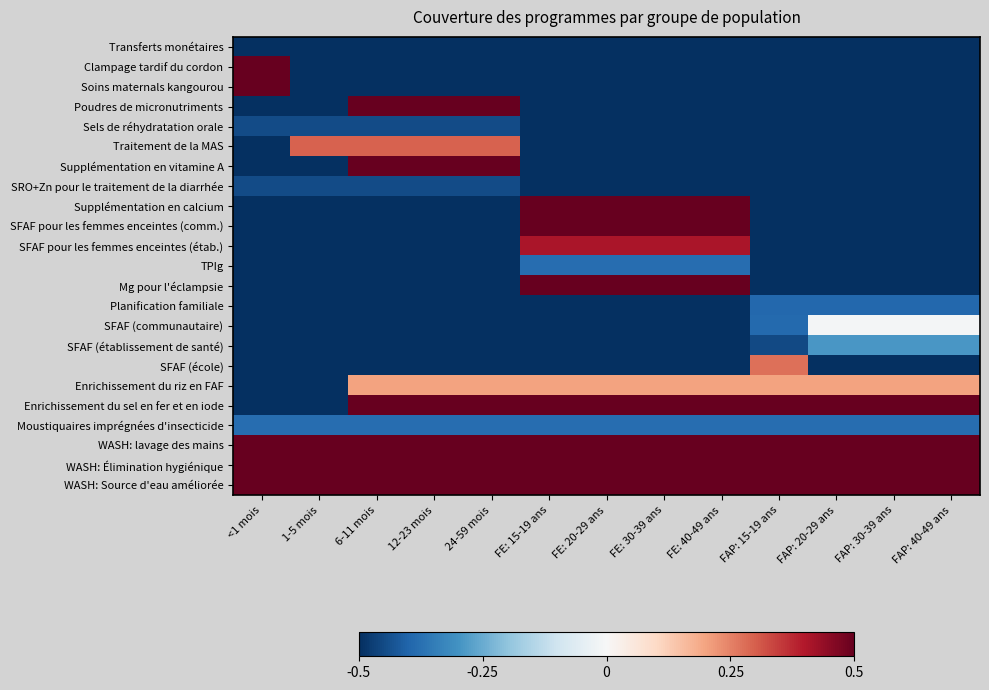

Reading left to right, what are all the values shown in this chart?

Transferts monétaires: <1 mois=-0.5	1-5 mois=-0.5	6-11 mois=-0.5	12-23 mois=-0.5	24-59 mois=-0.5	FE: 15-19 ans=-0.5	FE: 20-29 ans=-0.5	FE: 30-39 ans=-0.5	FE: 40-49 ans=-0.5	FAP: 15-19 ans=-0.5	FAP: 20-29 ans=-0.5	FAP: 30-39 ans=-0.5	FAP: 40-49 ans=-0.5
Clampage tardif du cordon: <1 mois=0.5	1-5 mois=-0.5	6-11 mois=-0.5	12-23 mois=-0.5	24-59 mois=-0.5	FE: 15-19 ans=-0.5	FE: 20-29 ans=-0.5	FE: 30-39 ans=-0.5	FE: 40-49 ans=-0.5	FAP: 15-19 ans=-0.5	FAP: 20-29 ans=-0.5	FAP: 30-39 ans=-0.5	FAP: 40-49 ans=-0.5
Soins maternals kangourou: <1 mois=0.5	1-5 mois=-0.5	6-11 mois=-0.5	12-23 mois=-0.5	24-59 mois=-0.5	FE: 15-19 ans=-0.5	FE: 20-29 ans=-0.5	FE: 30-39 ans=-0.5	FE: 40-49 ans=-0.5	FAP: 15-19 ans=-0.5	FAP: 20-29 ans=-0.5	FAP: 30-39 ans=-0.5	FAP: 40-49 ans=-0.5
Poudres de micronutriments: <1 mois=-0.5	1-5 mois=-0.5	6-11 mois=0.5	12-23 mois=0.5	24-59 mois=0.5	FE: 15-19 ans=-0.5	FE: 20-29 ans=-0.5	FE: 30-39 ans=-0.5	FE: 40-49 ans=-0.5	FAP: 15-19 ans=-0.5	FAP: 20-29 ans=-0.5	FAP: 30-39 ans=-0.5	FAP: 40-49 ans=-0.5
Sels de réhydratation orale: <1 mois=-0.4	1-5 mois=-0.4	6-11 mois=-0.4	12-23 mois=-0.4	24-59 mois=-0.4	FE: 15-19 ans=-0.5	FE: 20-29 ans=-0.5	FE: 30-39 ans=-0.5	FE: 40-49 ans=-0.5	FAP: 15-19 ans=-0.5	FAP: 20-29 ans=-0.5	FAP: 30-39 ans=-0.5	FAP: 40-49 ans=-0.5
Traitement de la MAS: <1 mois=-0.5	1-5 mois=0.3	6-11 mois=0.3	12-23 mois=0.3	24-59 mois=0.3	FE: 15-19 ans=-0.5	FE: 20-29 ans=-0.5	FE: 30-39 ans=-0.5	FE: 40-49 ans=-0.5	FAP: 15-19 ans=-0.5	FAP: 20-29 ans=-0.5	FAP: 30-39 ans=-0.5	FAP: 40-49 ans=-0.5
Supplémentation en vitamine A: <1 mois=-0.5	1-5 mois=-0.5	6-11 mois=0.5	12-23 mois=0.5	24-59 mois=0.5	FE: 15-19 ans=-0.5	FE: 20-29 ans=-0.5	FE: 30-39 ans=-0.5	FE: 40-49 ans=-0.5	FAP: 15-19 ans=-0.5	FAP: 20-29 ans=-0.5	FAP: 30-39 ans=-0.5	FAP: 40-49 ans=-0.5
SRO+Zn pour le traitement de la diarrhée: <1 mois=-0.4	1-5 mois=-0.4	6-11 mois=-0.4	12-23 mois=-0.4	24-59 mois=-0.4	FE: 15-19 ans=-0.5	FE: 20-29 ans=-0.5	FE: 30-39 ans=-0.5	FE: 40-49 ans=-0.5	FAP: 15-19 ans=-0.5	FAP: 20-29 ans=-0.5	FAP: 30-39 ans=-0.5	FAP: 40-49 ans=-0.5
Supplémentation en calcium: <1 mois=-0.5	1-5 mois=-0.5	6-11 mois=-0.5	12-23 mois=-0.5	24-59 mois=-0.5	FE: 15-19 ans=0.5	FE: 20-29 ans=0.5	FE: 30-39 ans=0.5	FE: 40-49 ans=0.5	FAP: 15-19 ans=-0.5	FAP: 20-29 ans=-0.5	FAP: 30-39 ans=-0.5	FAP: 40-49 ans=-0.5
SFAF pour les femmes enceintes (comm.): <1 mois=-0.5	1-5 mois=-0.5	6-11 mois=-0.5	12-23 mois=-0.5	24-59 mois=-0.5	FE: 15-19 ans=0.5	FE: 20-29 ans=0.5	FE: 30-39 ans=0.5	FE: 40-49 ans=0.5	FAP: 15-19 ans=-0.5	FAP: 20-29 ans=-0.5	FAP: 30-39 ans=-0.5	FAP: 40-49 ans=-0.5
SFAF pour les femmes enceintes (étab.): <1 mois=-0.5	1-5 mois=-0.5	6-11 mois=-0.5	12-23 mois=-0.5	24-59 mois=-0.5	FE: 15-19 ans=0.4	FE: 20-29 ans=0.4	FE: 30-39 ans=0.4	FE: 40-49 ans=0.4	FAP: 15-19 ans=-0.5	FAP: 20-29 ans=-0.5	FAP: 30-39 ans=-0.5	FAP: 40-49 ans=-0.5
TPIg: <1 mois=-0.5	1-5 mois=-0.5	6-11 mois=-0.5	12-23 mois=-0.5	24-59 mois=-0.5	FE: 15-19 ans=-0.4	FE: 20-29 ans=-0.4	FE: 30-39 ans=-0.4	FE: 40-49 ans=-0.4	FAP: 15-19 ans=-0.5	FAP: 20-29 ans=-0.5	FAP: 30-39 ans=-0.5	FAP: 40-49 ans=-0.5
Mg pour l'éclampsie: <1 mois=-0.5	1-5 mois=-0.5	6-11 mois=-0.5	12-23 mois=-0.5	24-59 mois=-0.5	FE: 15-19 ans=0.5	FE: 20-29 ans=0.5	FE: 30-39 ans=0.5	FE: 40-49 ans=0.5	FAP: 15-19 ans=-0.5	FAP: 20-29 ans=-0.5	FAP: 30-39 ans=-0.5	FAP: 40-49 ans=-0.5
Planification familiale: <1 mois=-0.5	1-5 mois=-0.5	6-11 mois=-0.5	12-23 mois=-0.5	24-59 mois=-0.5	FE: 15-19 ans=-0.5	FE: 20-29 ans=-0.5	FE: 30-39 ans=-0.5	FE: 40-49 ans=-0.5	FAP: 15-19 ans=-0.4	FAP: 20-29 ans=-0.4	FAP: 30-39 ans=-0.4	FAP: 40-49 ans=-0.4
SFAF (communautaire): <1 mois=-0.5	1-5 mois=-0.5	6-11 mois=-0.5	12-23 mois=-0.5	24-59 mois=-0.5	FE: 15-19 ans=-0.5	FE: 20-29 ans=-0.5	FE: 30-39 ans=-0.5	FE: 40-49 ans=-0.5	FAP: 15-19 ans=-0.4	FAP: 20-29 ans=-0.0	FAP: 30-39 ans=-0.0	FAP: 40-49 ans=-0.0
SFAF (établissement de santé): <1 mois=-0.5	1-5 mois=-0.5	6-11 mois=-0.5	12-23 mois=-0.5	24-59 mois=-0.5	FE: 15-19 ans=-0.5	FE: 20-29 ans=-0.5	FE: 30-39 ans=-0.5	FE: 40-49 ans=-0.5	FAP: 15-19 ans=-0.5	FAP: 20-29 ans=-0.3	FAP: 30-39 ans=-0.3	FAP: 40-49 ans=-0.3
SFAF (école): <1 mois=-0.5	1-5 mois=-0.5	6-11 mois=-0.5	12-23 mois=-0.5	24-59 mois=-0.5	FE: 15-19 ans=-0.5	FE: 20-29 ans=-0.5	FE: 30-39 ans=-0.5	FE: 40-49 ans=-0.5	FAP: 15-19 ans=0.3	FAP: 20-29 ans=-0.5	FAP: 30-39 ans=-0.5	FAP: 40-49 ans=-0.5
Enrichissement du riz en FAF: <1 mois=-0.5	1-5 mois=-0.5	6-11 mois=0.2	12-23 mois=0.2	24-59 mois=0.2	FE: 15-19 ans=0.2	FE: 20-29 ans=0.2	FE: 30-39 ans=0.2	FE: 40-49 ans=0.2	FAP: 15-19 ans=0.2	FAP: 20-29 ans=0.2	FAP: 30-39 ans=0.2	FAP: 40-49 ans=0.2
Enrichissement du sel en fer et en iode: <1 mois=-0.5	1-5 mois=-0.5	6-11 mois=0.5	12-23 mois=0.5	24-59 mois=0.5	FE: 15-19 ans=0.5	FE: 20-29 ans=0.5	FE: 30-39 ans=0.5	FE: 40-49 ans=0.5	FAP: 15-19 ans=0.5	FAP: 20-29 ans=0.5	FAP: 30-39 ans=0.5	FAP: 40-49 ans=0.5
Moustiquaires imprégnées d'insecticide: <1 mois=-0.4	1-5 mois=-0.4	6-11 mois=-0.4	12-23 mois=-0.4	24-59 mois=-0.4	FE: 15-19 ans=-0.4	FE: 20-29 ans=-0.4	FE: 30-39 ans=-0.4	FE: 40-49 ans=-0.4	FAP: 15-19 ans=-0.4	FAP: 20-29 ans=-0.4	FAP: 30-39 ans=-0.4	FAP: 40-49 ans=-0.4
WASH: lavage des mains: <1 mois=0.5	1-5 mois=0.5	6-11 mois=0.5	12-23 mois=0.5	24-59 mois=0.5	FE: 15-19 ans=0.5	FE: 20-29 ans=0.5	FE: 30-39 ans=0.5	FE: 40-49 ans=0.5	FAP: 15-19 ans=0.5	FAP: 20-29 ans=0.5	FAP: 30-39 ans=0.5	FAP: 40-49 ans=0.5
WASH: Élimination hygiénique: <1 mois=0.5	1-5 mois=0.5	6-11 mois=0.5	12-23 mois=0.5	24-59 mois=0.5	FE: 15-19 ans=0.5	FE: 20-29 ans=0.5	FE: 30-39 ans=0.5	FE: 40-49 ans=0.5	FAP: 15-19 ans=0.5	FAP: 20-29 ans=0.5	FAP: 30-39 ans=0.5	FAP: 40-49 ans=0.5
WASH: Source d'eau améliorée: <1 mois=0.5	1-5 mois=0.5	6-11 mois=0.5	12-23 mois=0.5	24-59 mois=0.5	FE: 15-19 ans=0.5	FE: 20-29 ans=0.5	FE: 30-39 ans=0.5	FE: 40-49 ans=0.5	FAP: 15-19 ans=0.5	FAP: 20-29 ans=0.5	FAP: 30-39 ans=0.5	FAP: 40-49 ans=0.5